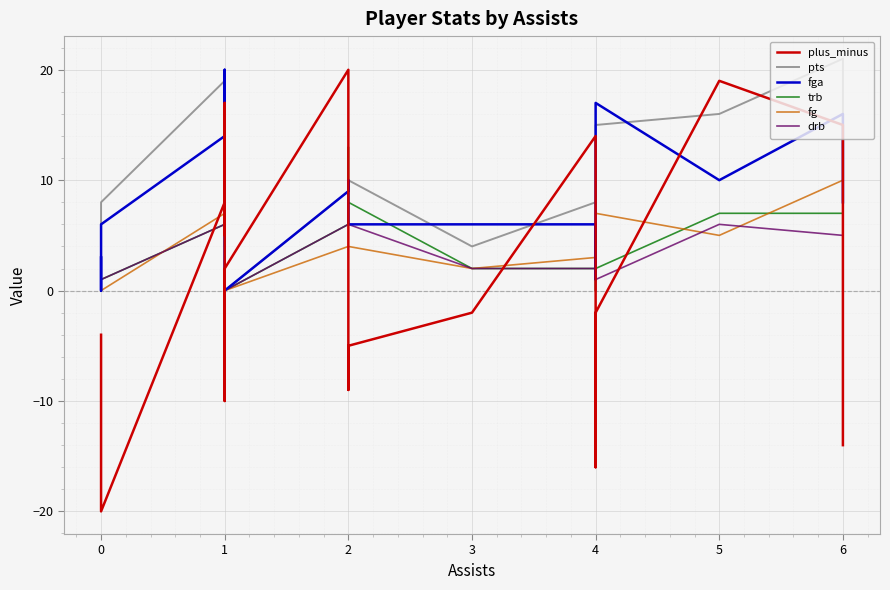

How many interior local peaks does the fg series have?

4